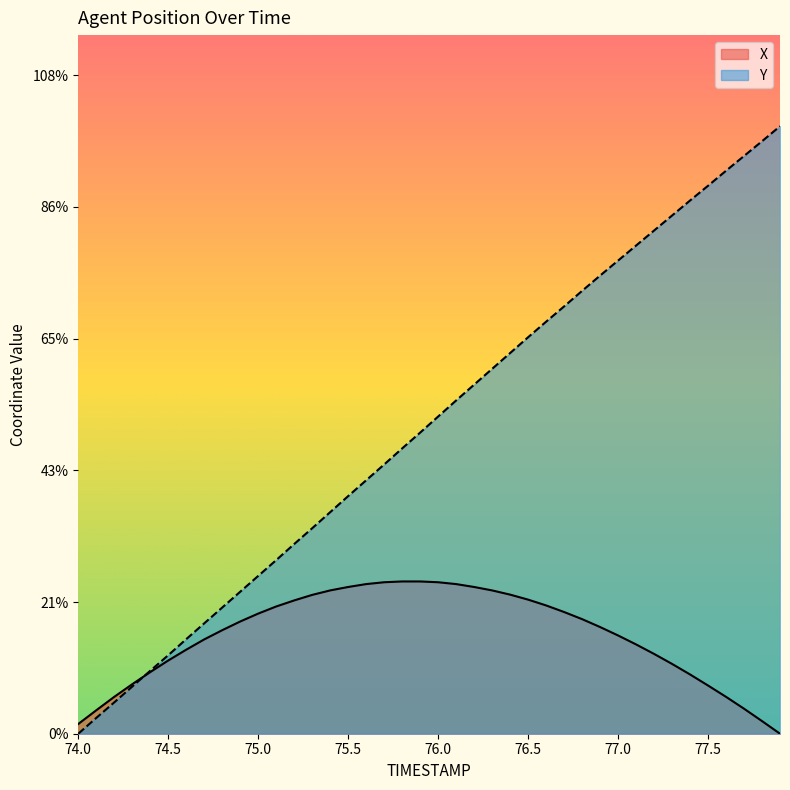

Does the chart have visible grid lines?

No